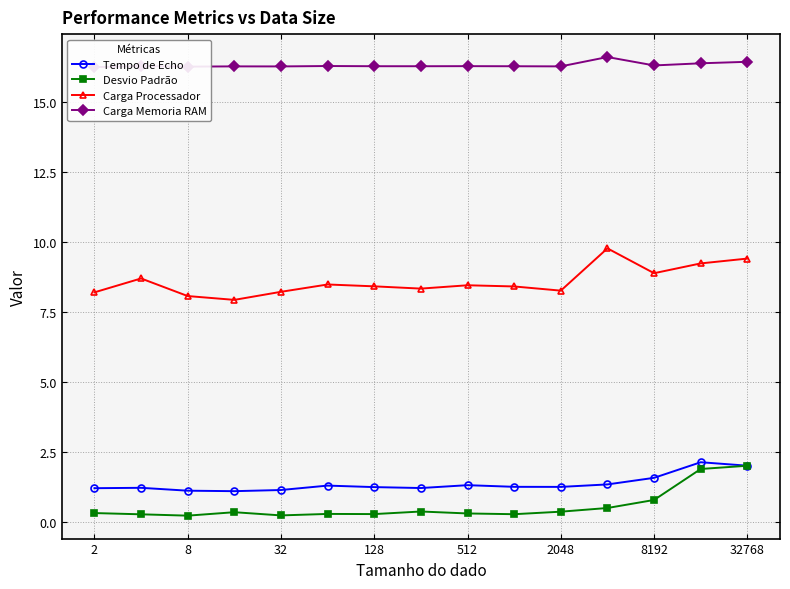

What is the maximum value for Desvio Padrão?

2.0